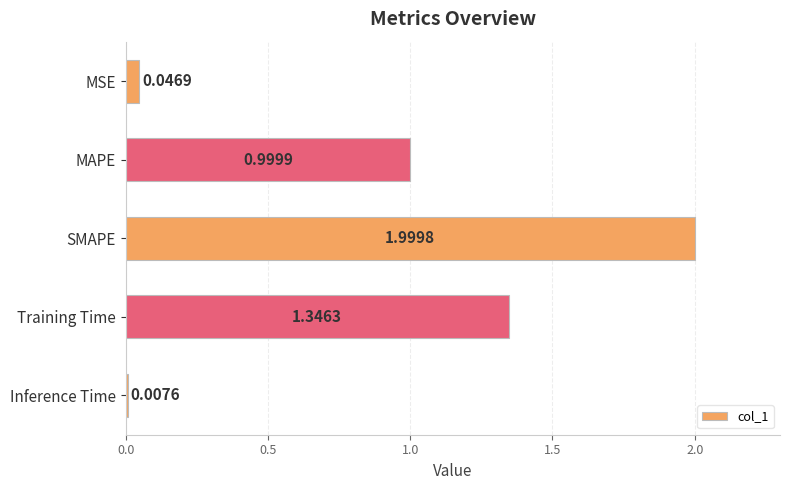

At which label is the value closest to 1?

MAPE